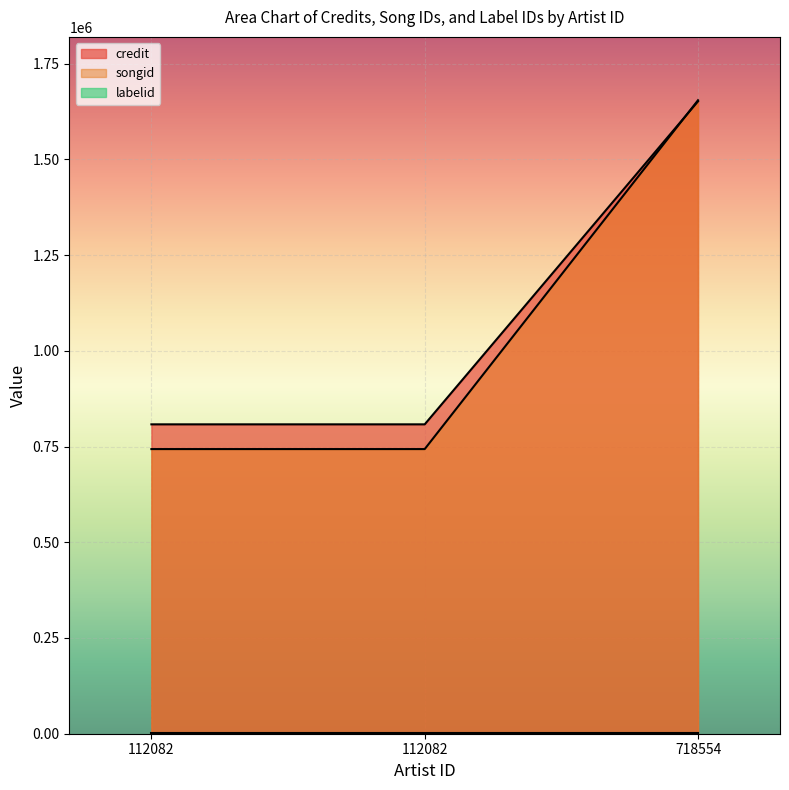

What is the smallest value displayed?

1553